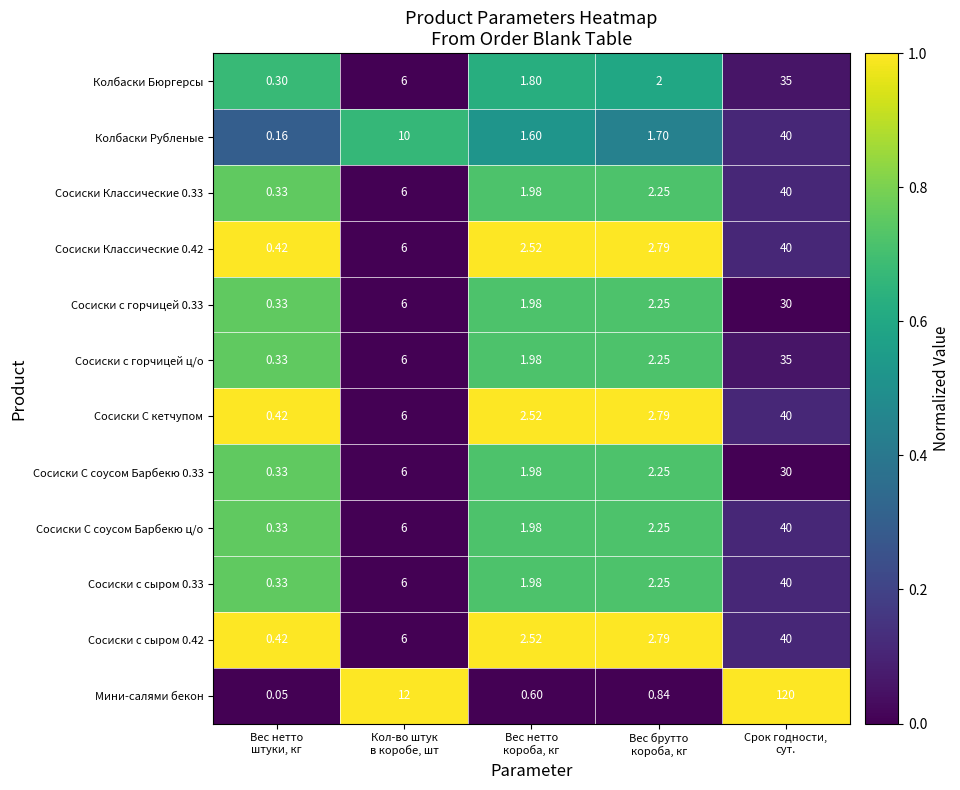

Which series has the largest total across all categories?

Мини-салями бекон